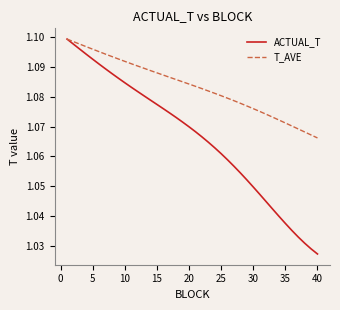

Rank the series by their average value, from lowest to highest.

ACTUAL_T, T_AVE